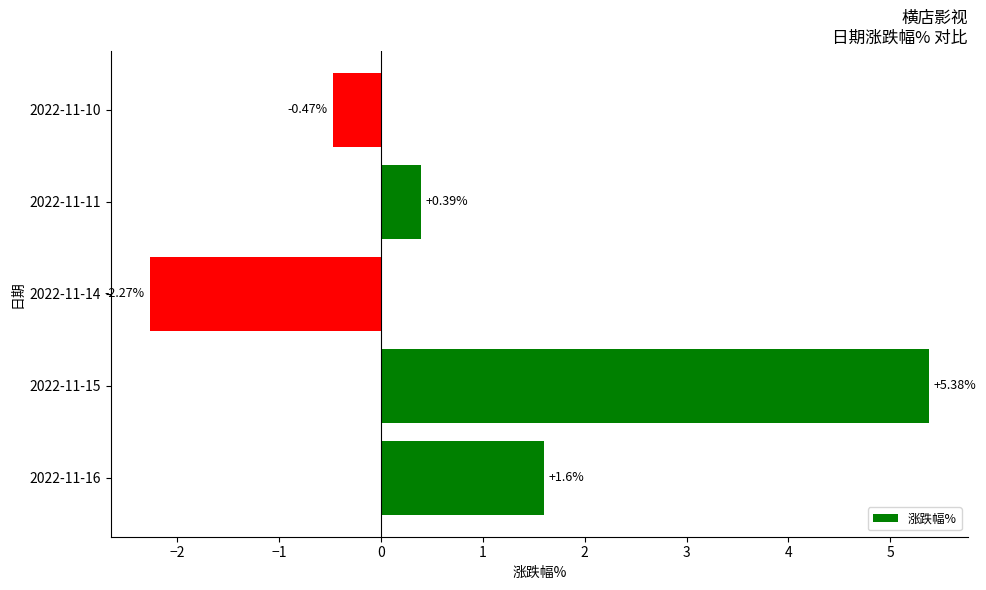

List the labels in order of value, largest first.

2022-11-15, 2022-11-16, 2022-11-11, 2022-11-10, 2022-11-14